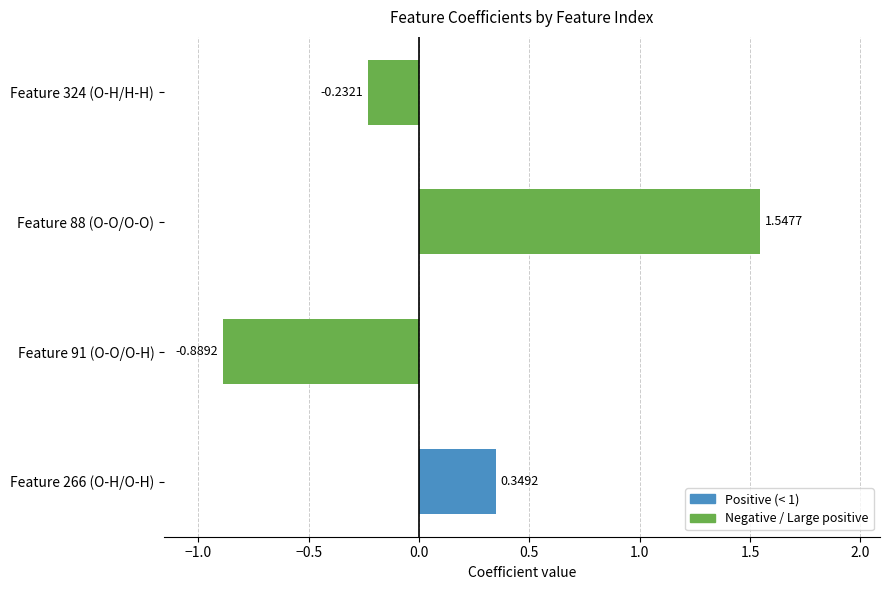

What is the change in value from Feature 88 (O-O/O-O) to Feature 324 (O-H/H-H)?

-1.8